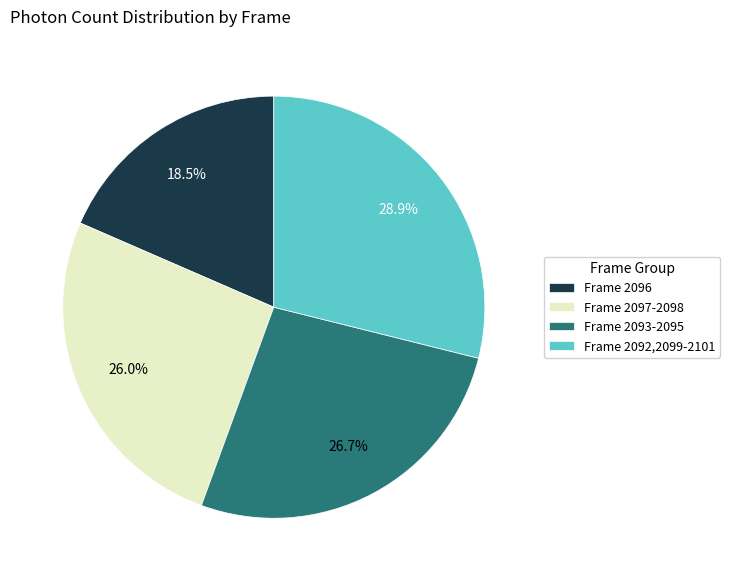

How many slices are in this pie chart?

4